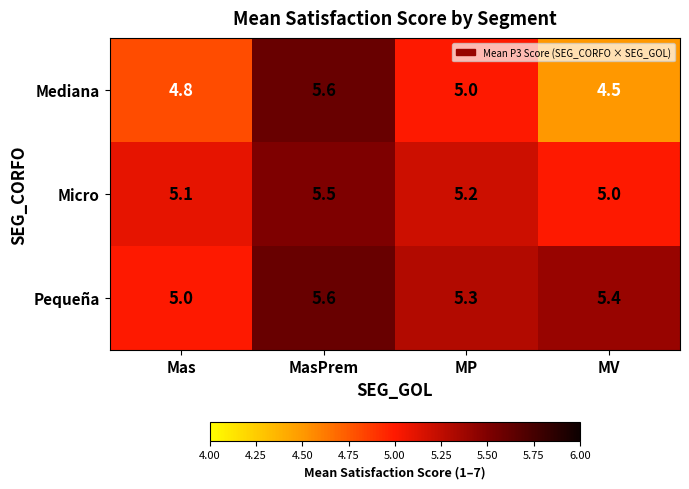

Reading left to right, list all the values displayed in this chart.

Mediana: Mas=4.8	MasPrem=5.6	MP=5.0	MV=4.5
Micro: Mas=5.1	MasPrem=5.5	MP=5.2	MV=5.0
Pequeña: Mas=5.0	MasPrem=5.6	MP=5.3	MV=5.4